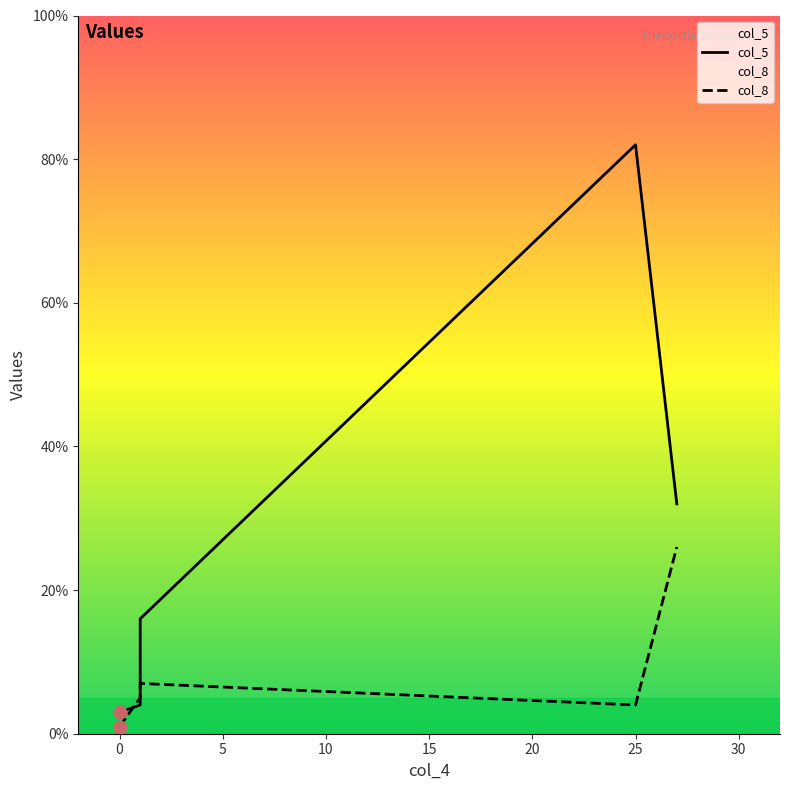

At which category is the sum across all series the highest?

25